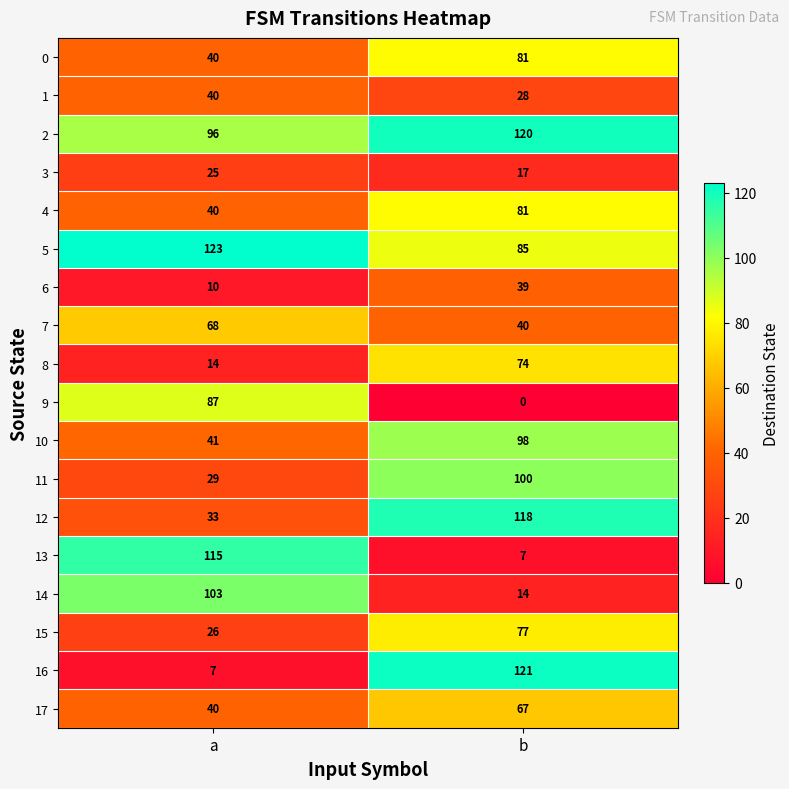

Which series has the largest total across all categories?

2